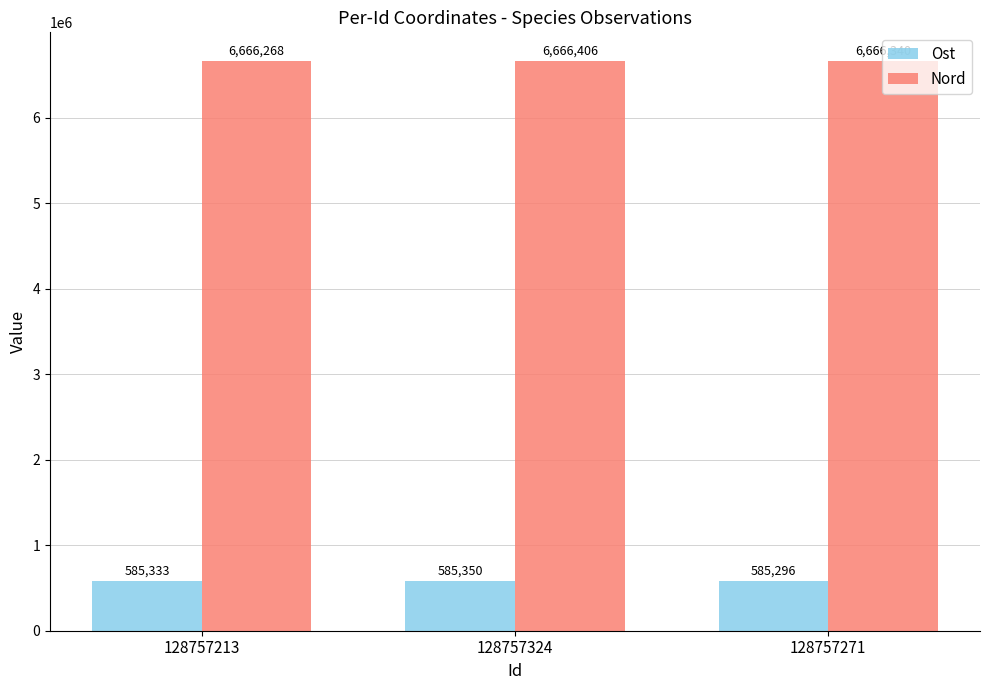

How many data points does each series have?

3